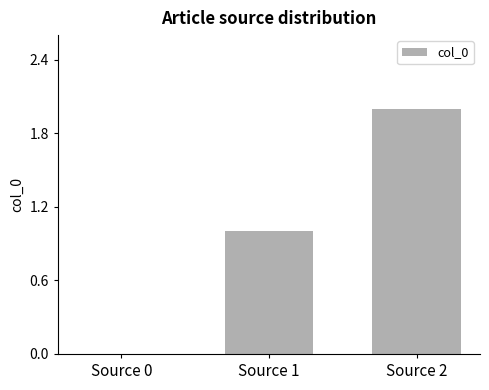

Does the chart contain stacked bars?

No